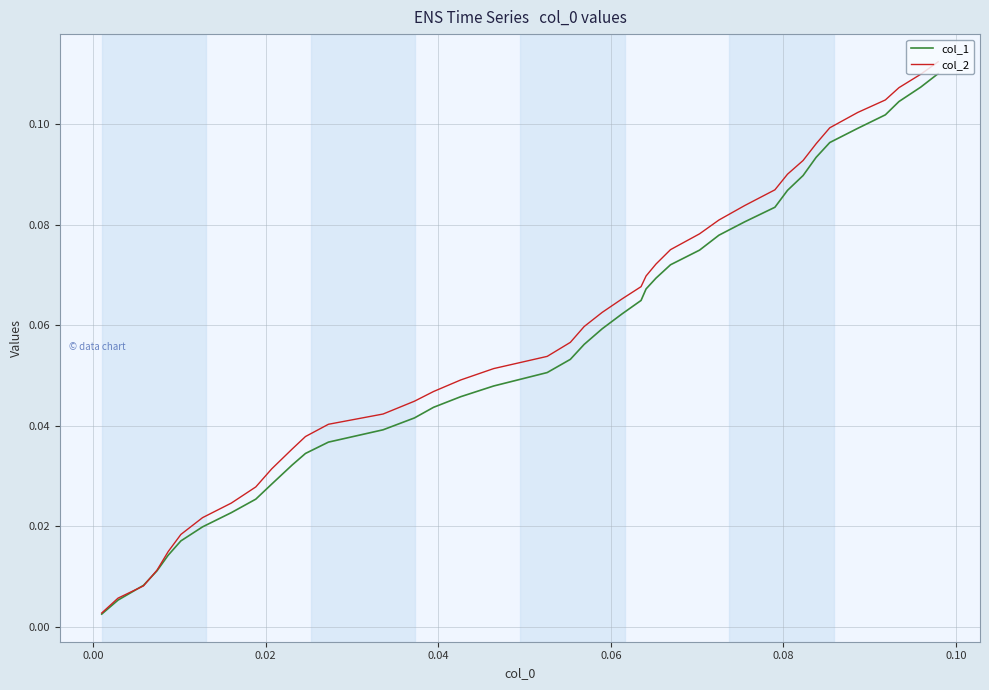

Which series has the largest range (max minus min)?

col_2